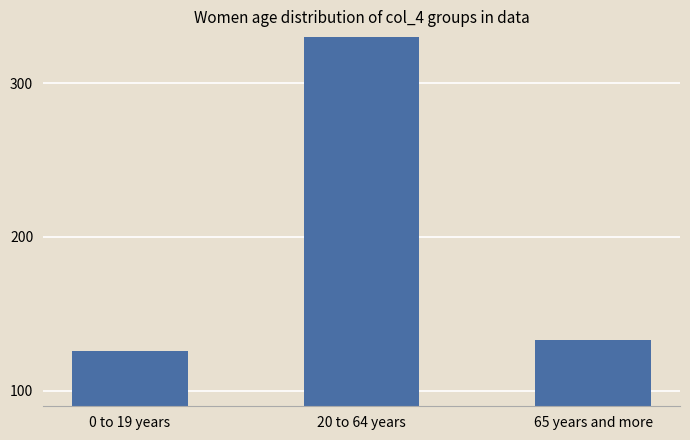

Where does the data first go above 133?

20 to 64 years